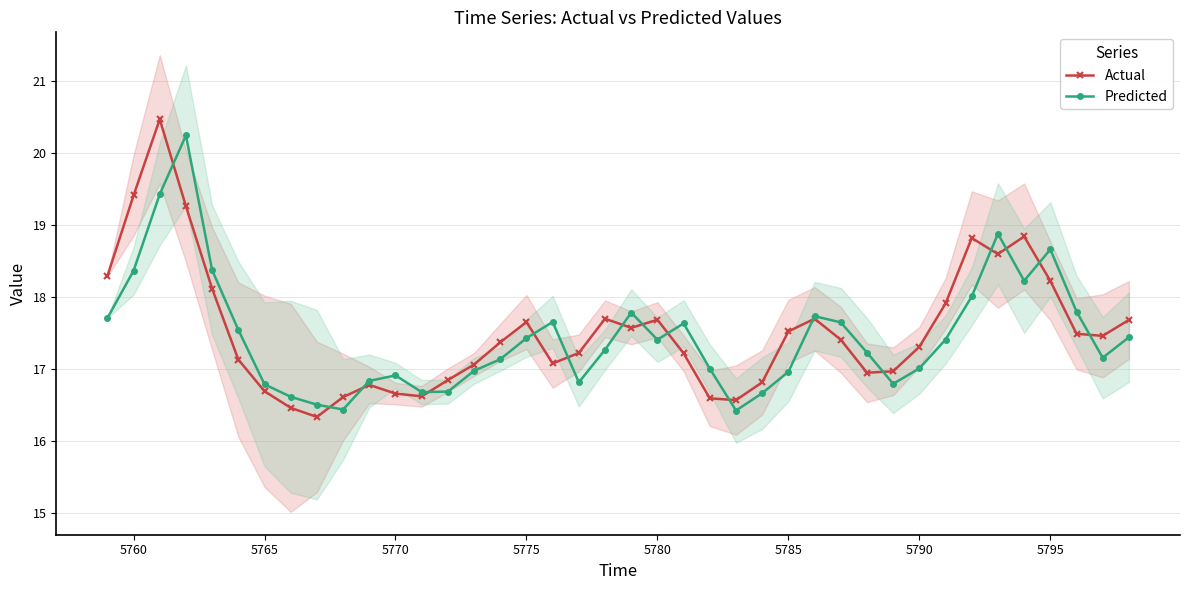

How many intersections are there between Predicted and Actual?

16